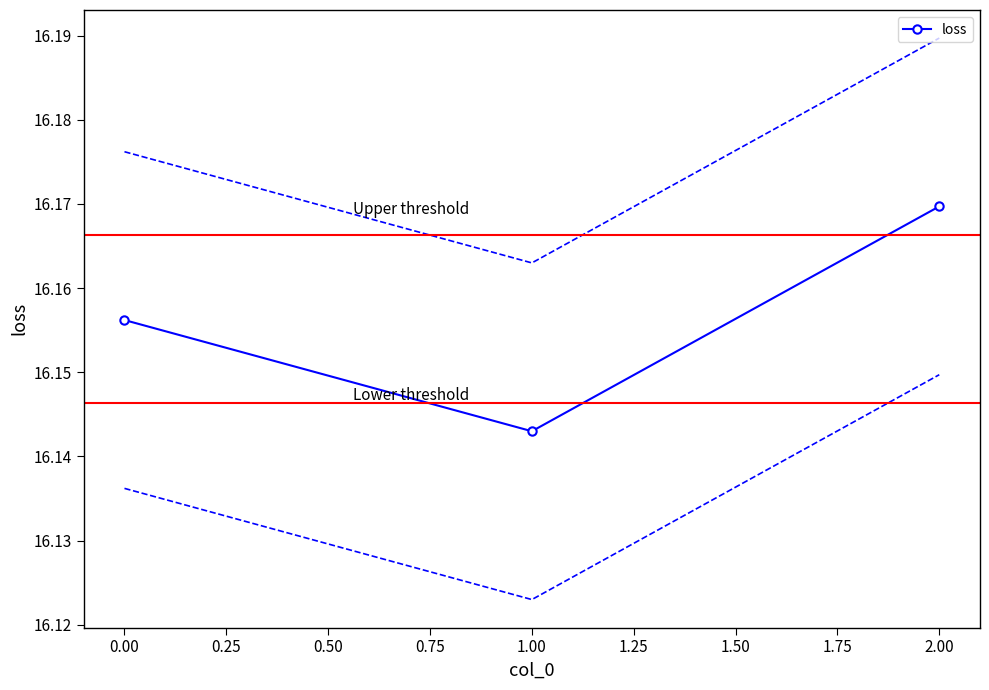

Reading left to right, what are all the values shown in this chart?

0=16.2	1=16.1	2=16.2